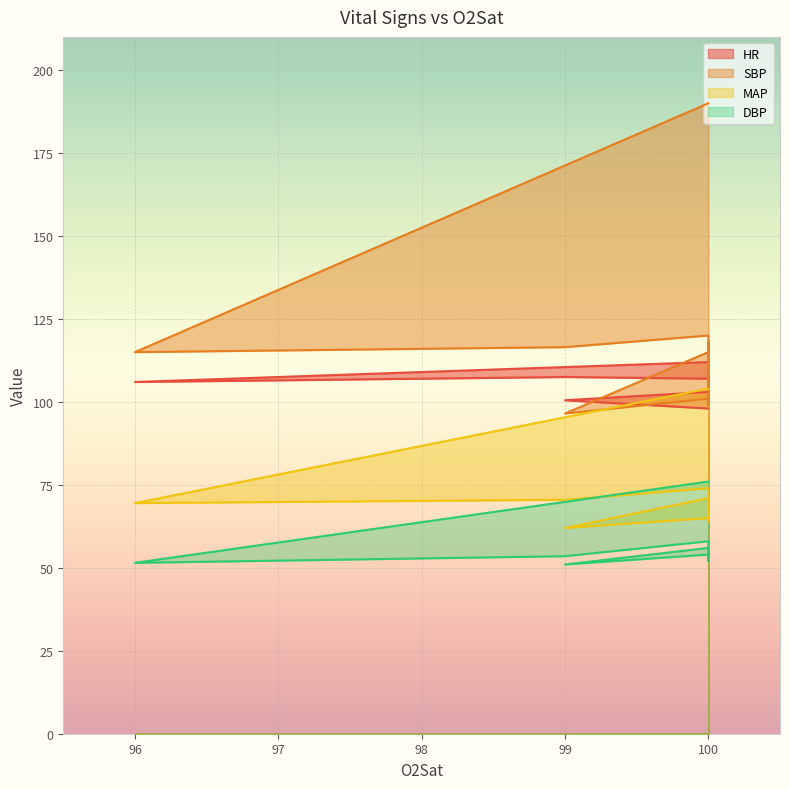

True or false: MAP and HR intersect in this chart.

False